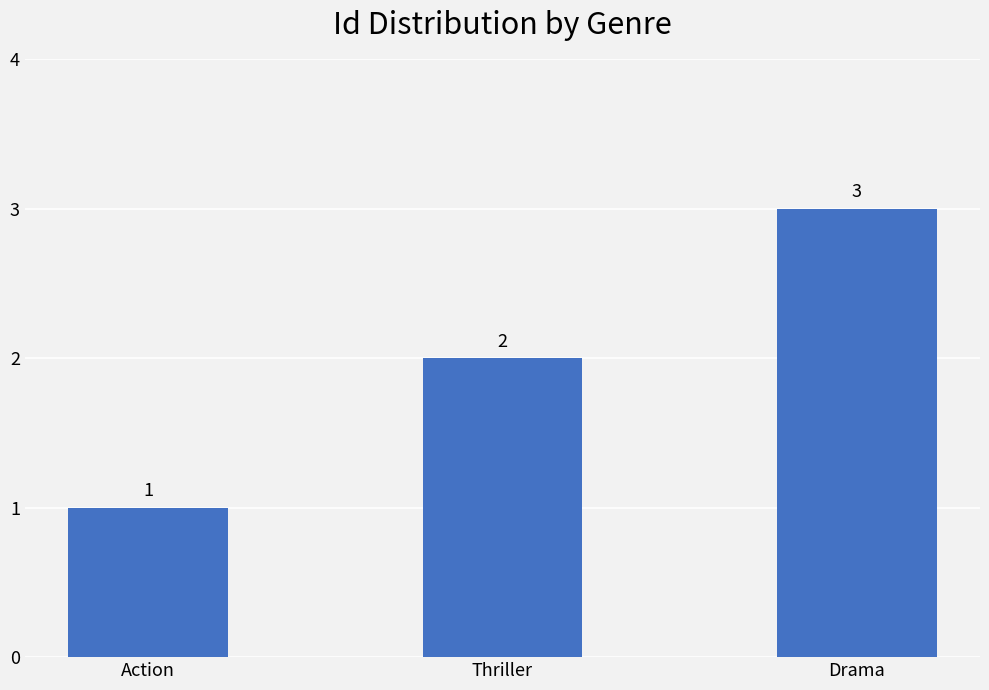

What is the label of the 2nd bar from the left?

Thriller